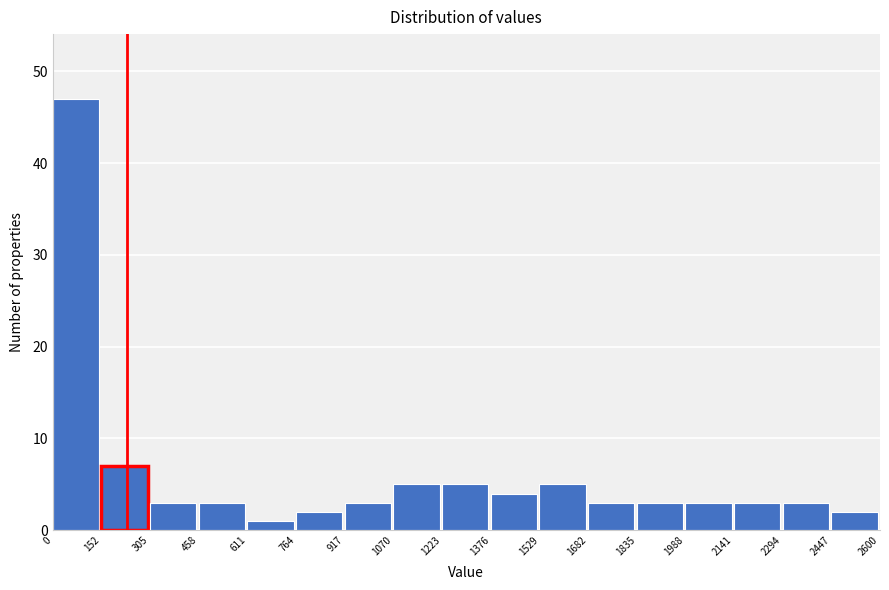

What is the height of the bar covering 917 to 1070 on the x-axis? The values are not printed on the chart, so give them approximately, as read against the axis.

3